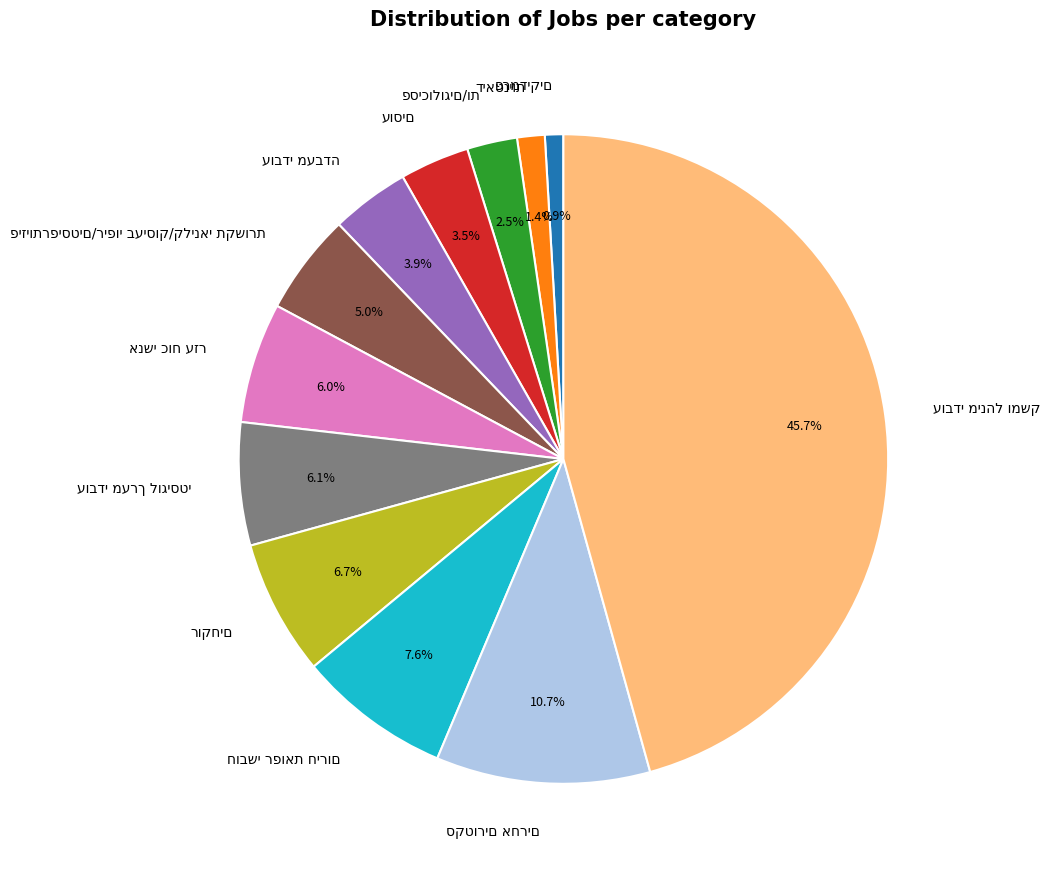

Is there any slice that represents more than half of the pie?

No